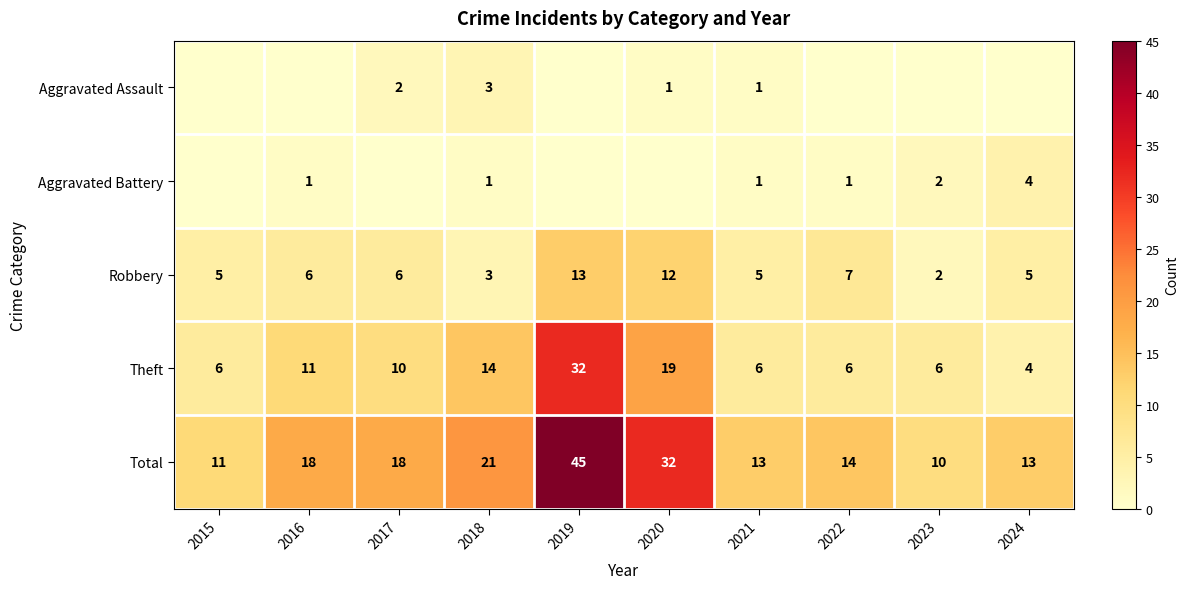

What is the average value of the Robbery series?

6